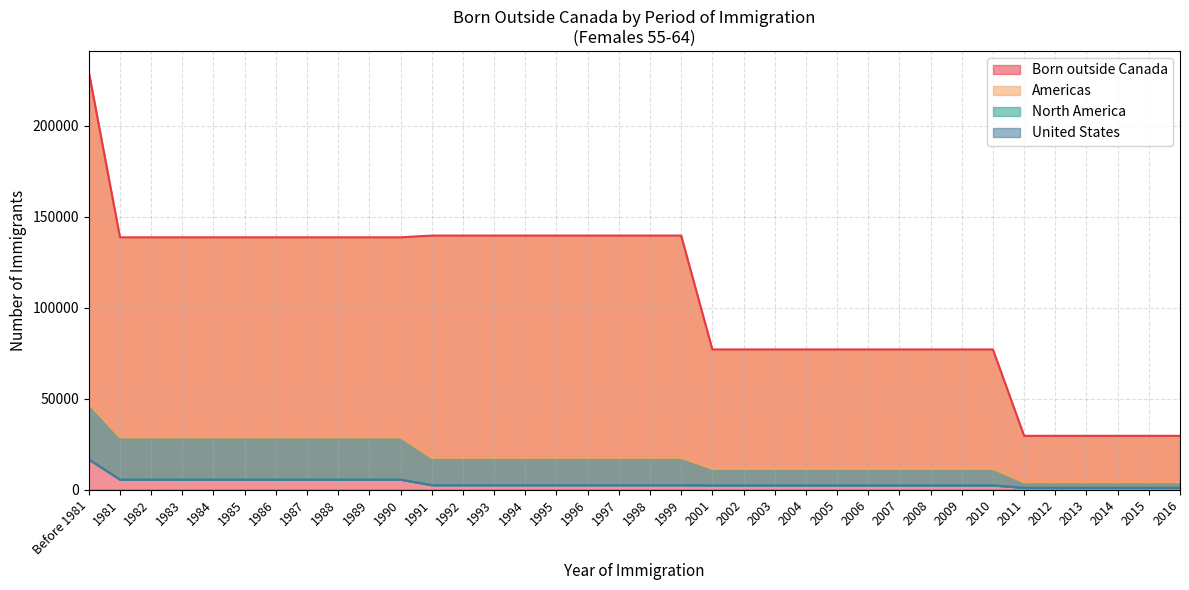

Reading left to right, list all the values displayed in this chart.

Born outside Canada: 229570	138645	138645	138645	138645	138645	138645	138645	138645	138645	138645	139595	139595	139595	139595	139595	139595	139595	139595	139595	77035	77035	77035	77035	77035	77035	77035	77035	77035	77035	29570	29570	29570	29570	29570	29570
Americas: 47190	28685	28685	28685	28685	28685	28685	28685	28685	28685	28685	17500	17500	17500	17500	17500	17500	17500	17500	17500	11410	11410	11410	11410	11410	11410	11410	11410	11410	11410	4030	4030	4030	4030	4030	4030
North America: 16645	5505	5505	5505	5505	5505	5505	5505	5505	5505	5505	2465	2465	2465	2465	2465	2465	2465	2465	2465	2350	2350	2350	2350	2350	2350	2350	2350	2350	2350	970	970	970	970	970	970
United States: 16635	5490	5490	5490	5490	5490	5490	5490	5490	5490	5490	2465	2465	2465	2465	2465	2465	2465	2465	2465	2345	2345	2345	2345	2345	2345	2345	2345	2345	2345	970	970	970	970	970	970